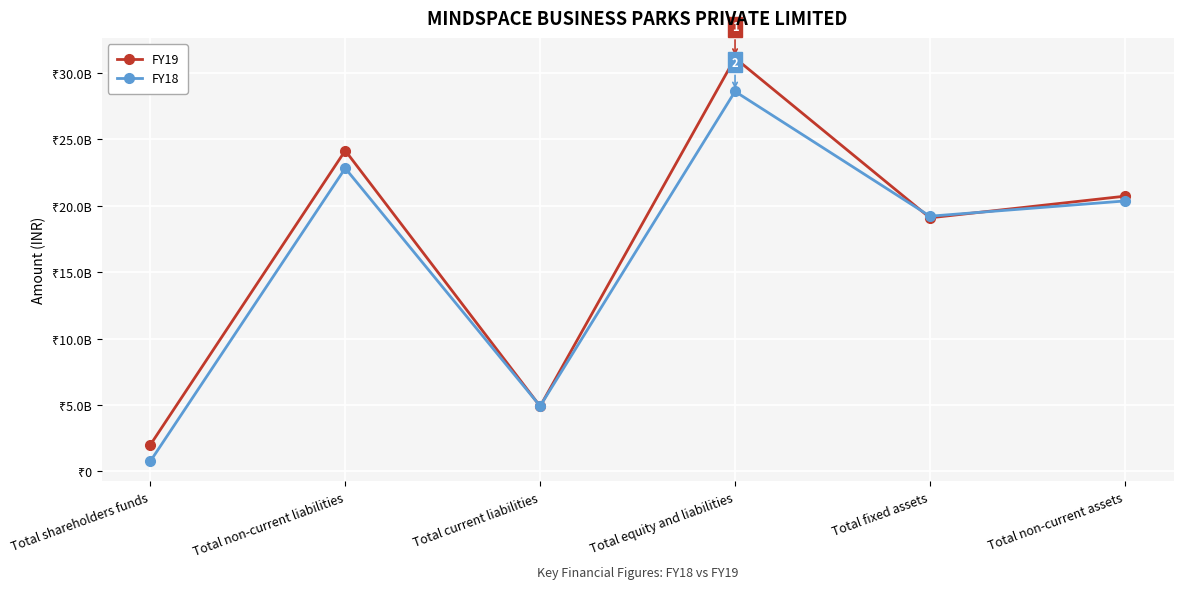

At which category is the sum across all series the highest?

Total equity and liabilities